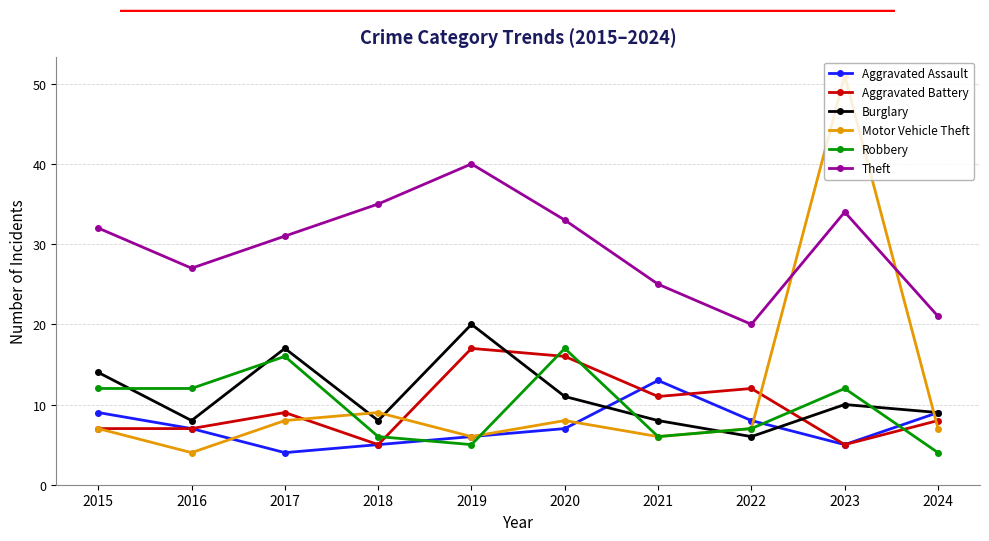

What is the difference between the Burglary values at 2015 and 2022?

8